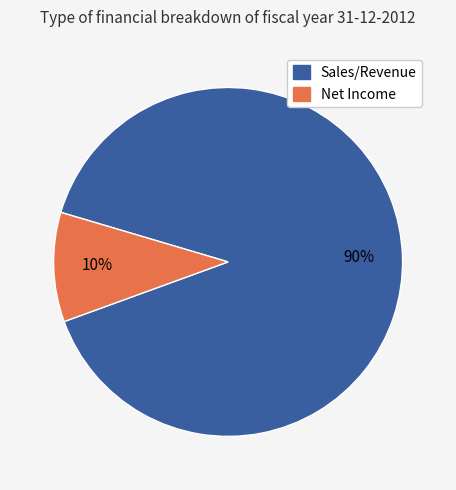

To the nearest percent, what is the difference between the largest and smallest slice percentages?

80%